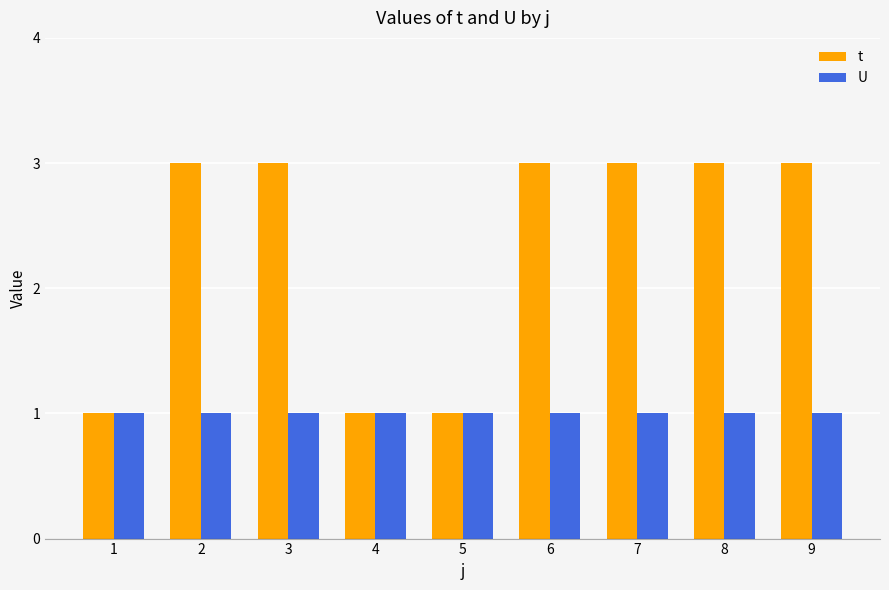

List the series in order of their peak value, highest first.

t, U